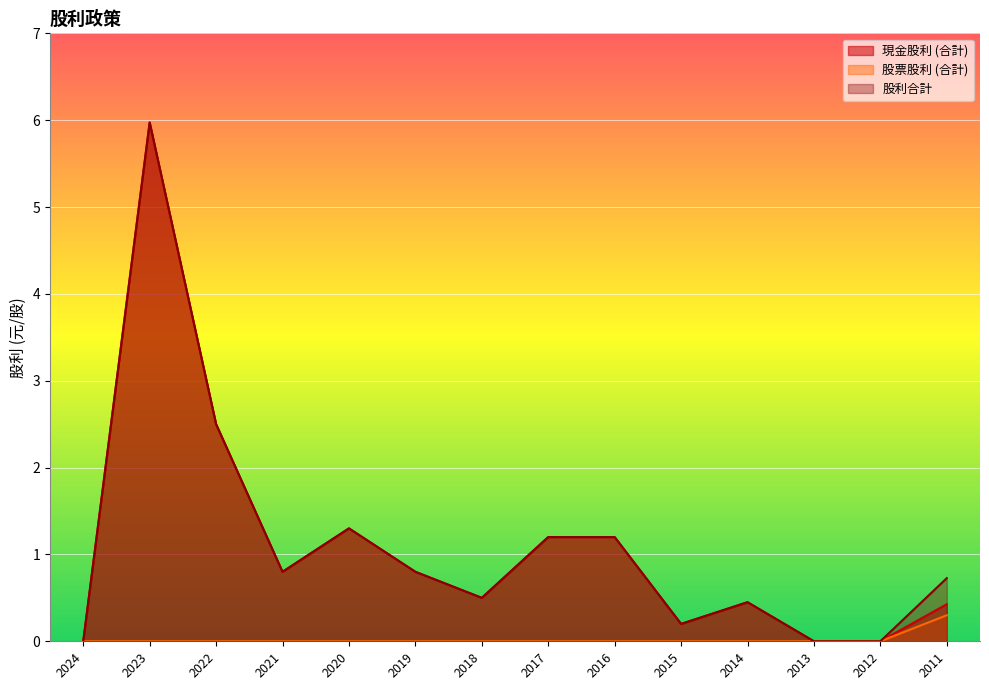

What is the greatest value displayed?

6.0